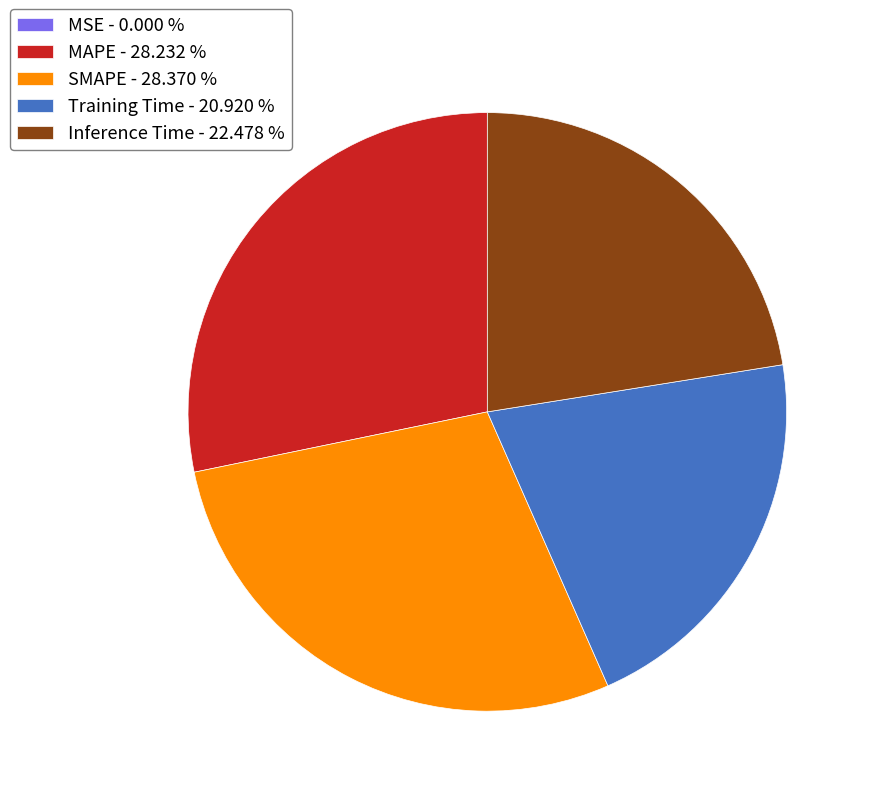

Is the sum of SMAPE - 28.370 % and Inference Time - 22.478 % greater than half?

Yes